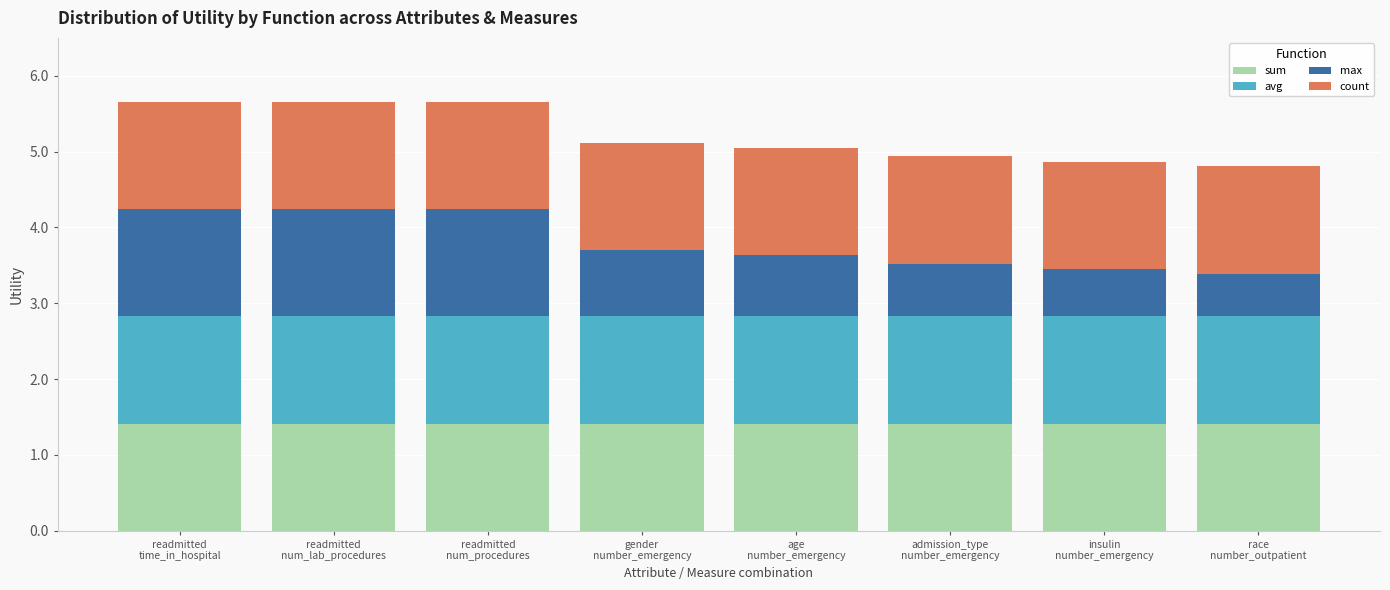

What is the minimum value for sum?

1.4